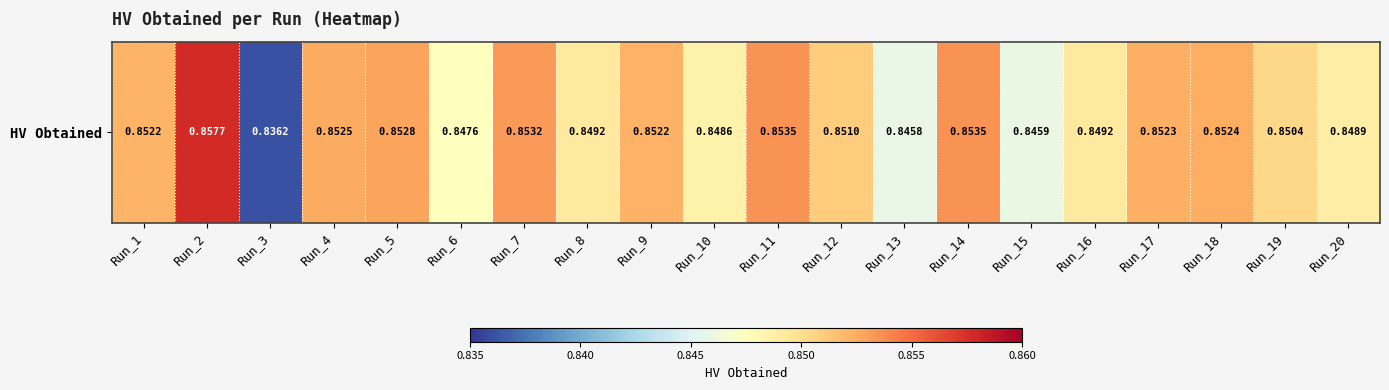

Rank the categories by value from lowest to highest.

Run_3, Run_13, Run_15, Run_6, Run_10, Run_20, Run_16, Run_8, Run_19, Run_12, Run_1, Run_9, Run_17, Run_18, Run_4, Run_5, Run_7, Run_14, Run_11, Run_2